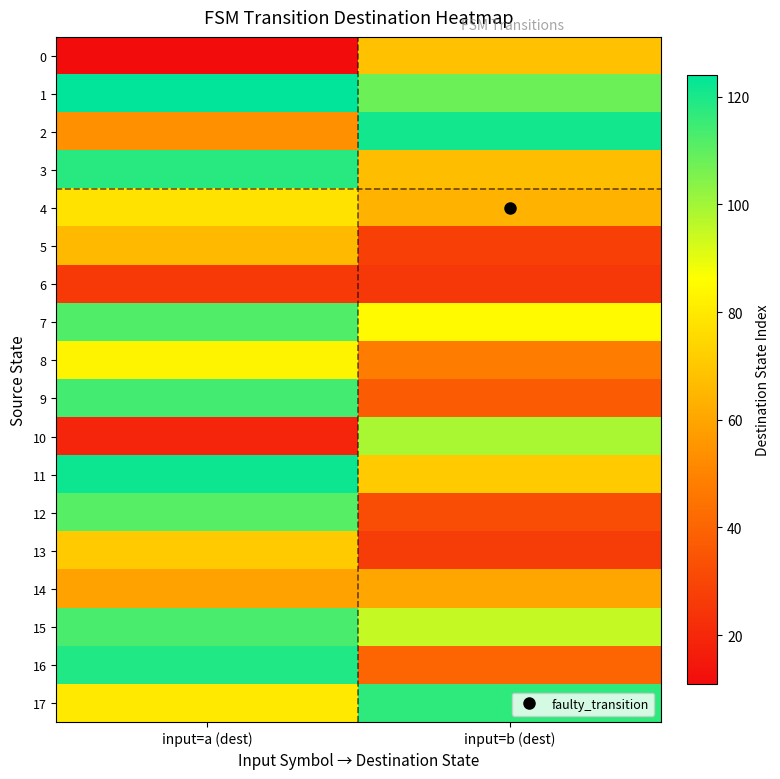

How many categories are shown in the chart?

2